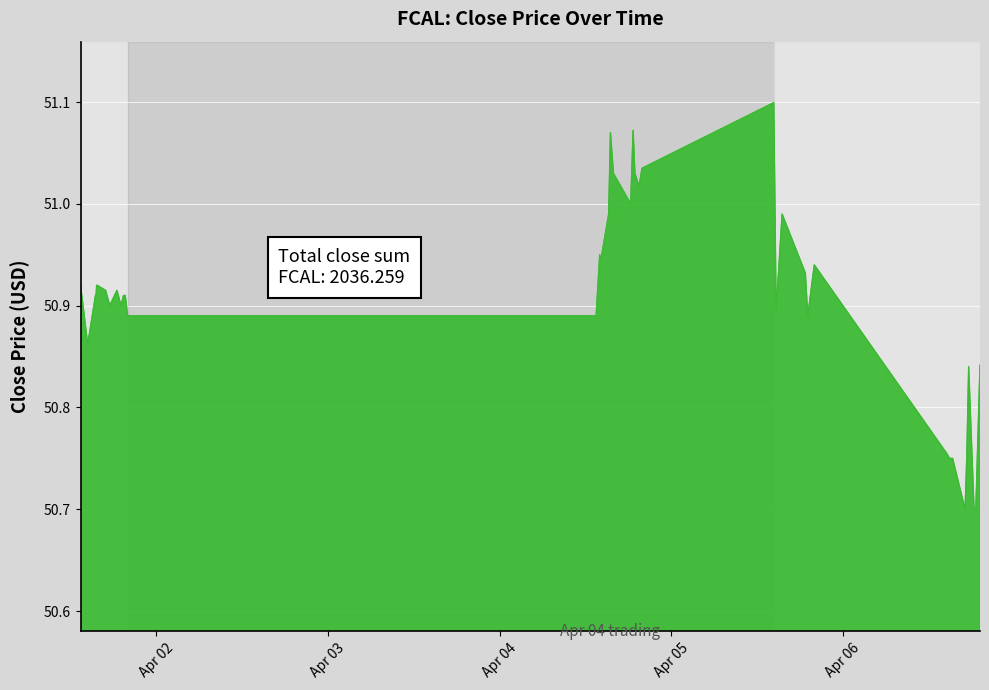

What is the minimum value shown in the chart?

50.7